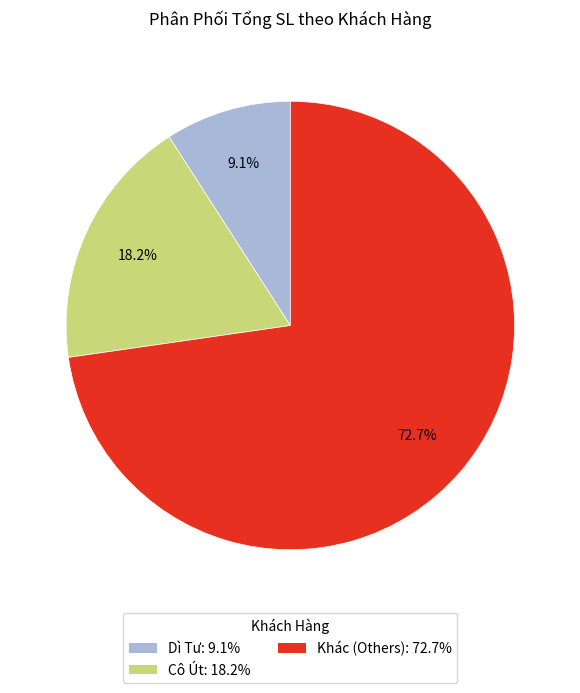

What is the majority slice?

Khác (Others): 72.7%